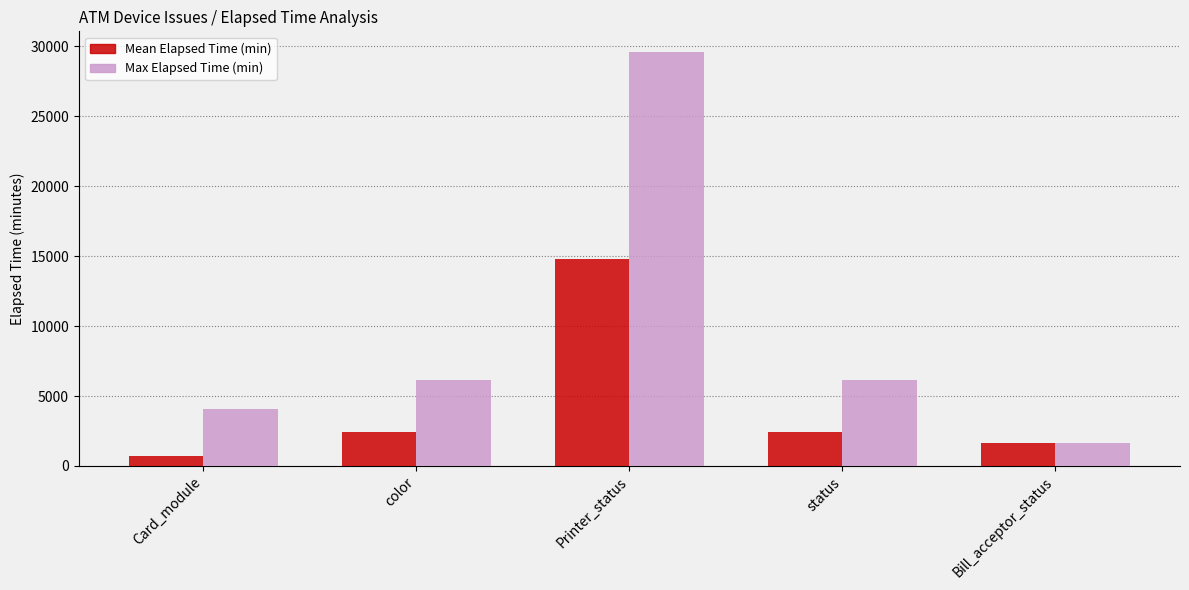

True or false: Max Elapsed Time (min) has a value of 6148.0 at status.

True